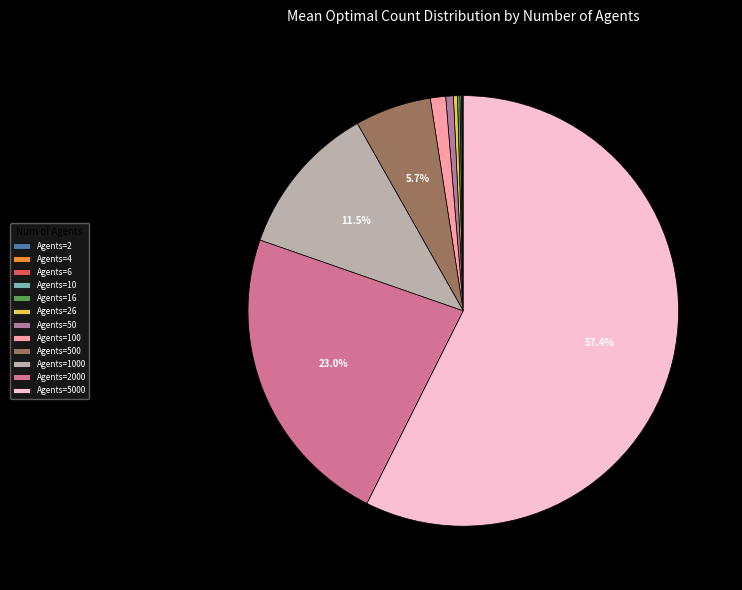

To the nearest percent, what is the difference between the largest and smallest slice percentages?

57%